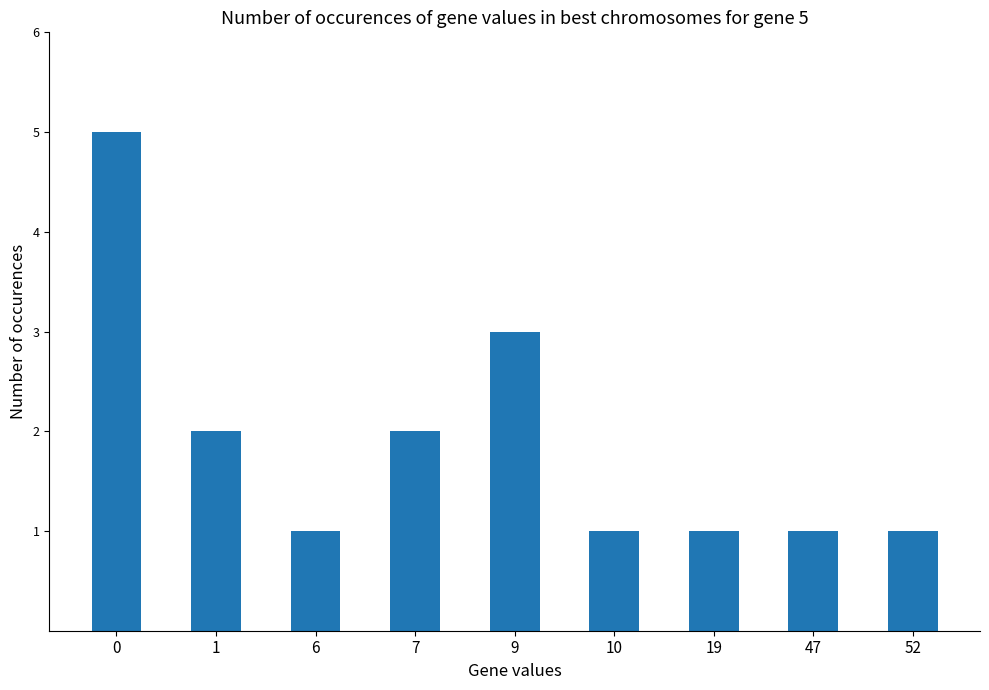

What is the difference between the maximum and second lowest values?

4